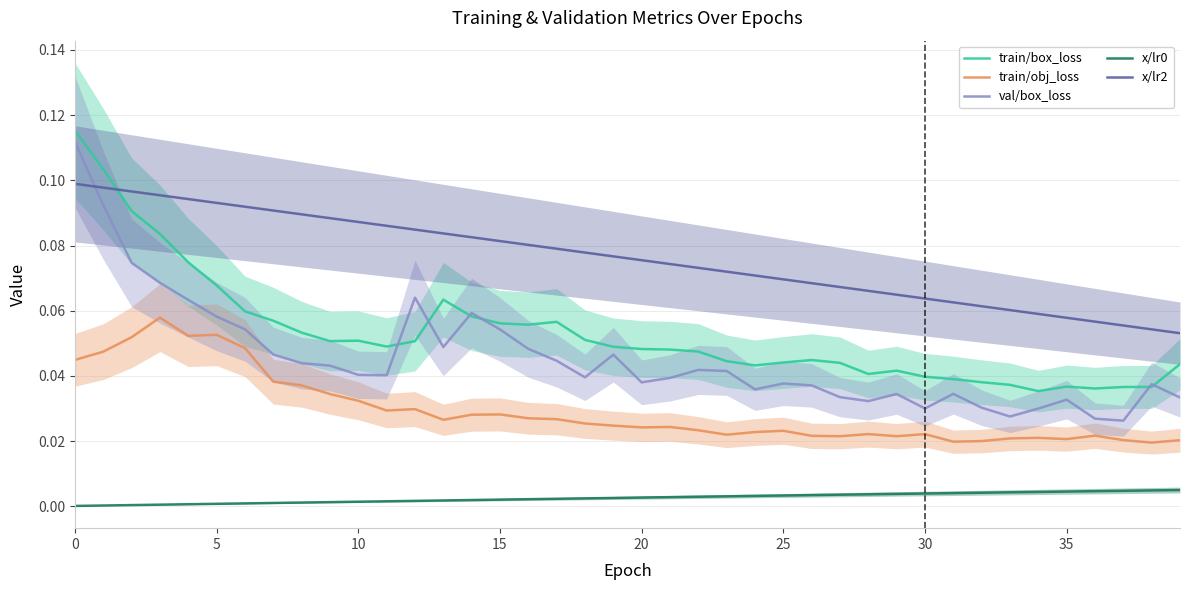

True or false: val/box_loss and x/lr0 cross at least once.

False